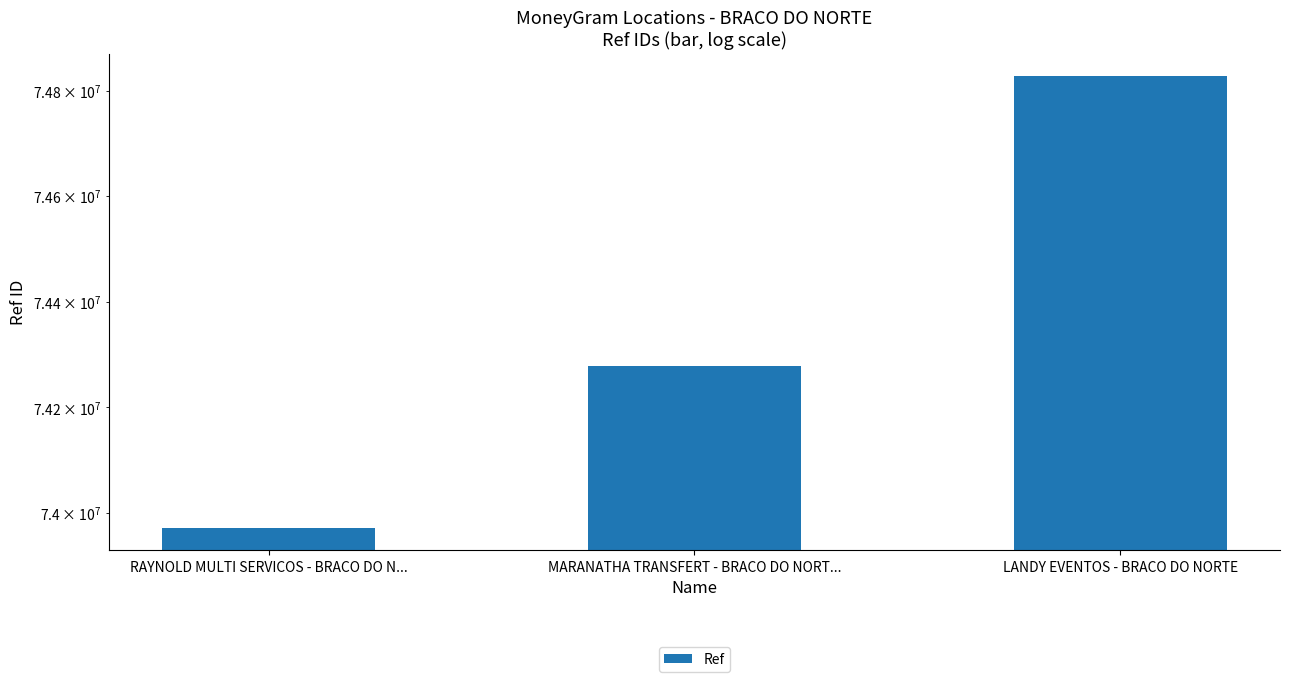

What is the difference between the values at RAYNOLD MULTI SERVICOS - BRACO DO N... and LANDY EVENTOS - BRACO DO NORTE?

856302